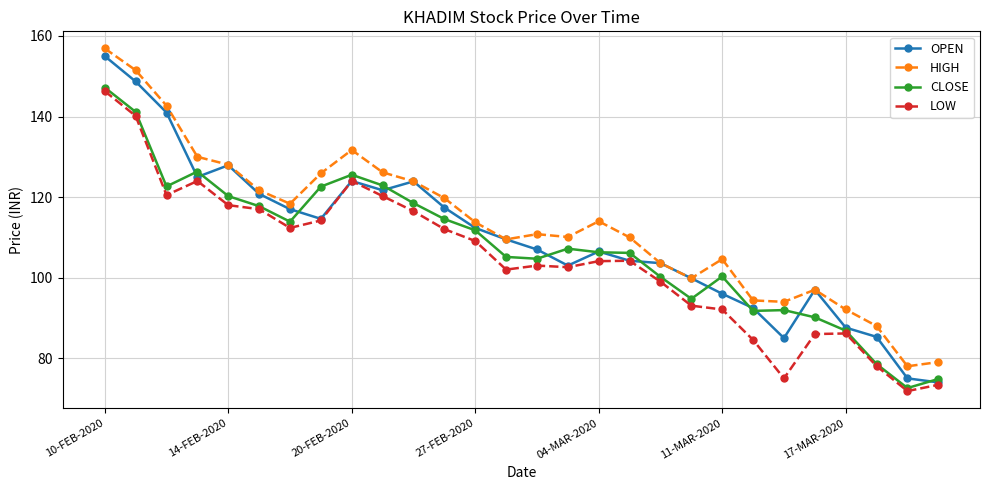

In HIGH, how many points are higher than both neighbors (excluding endpoints)?

5